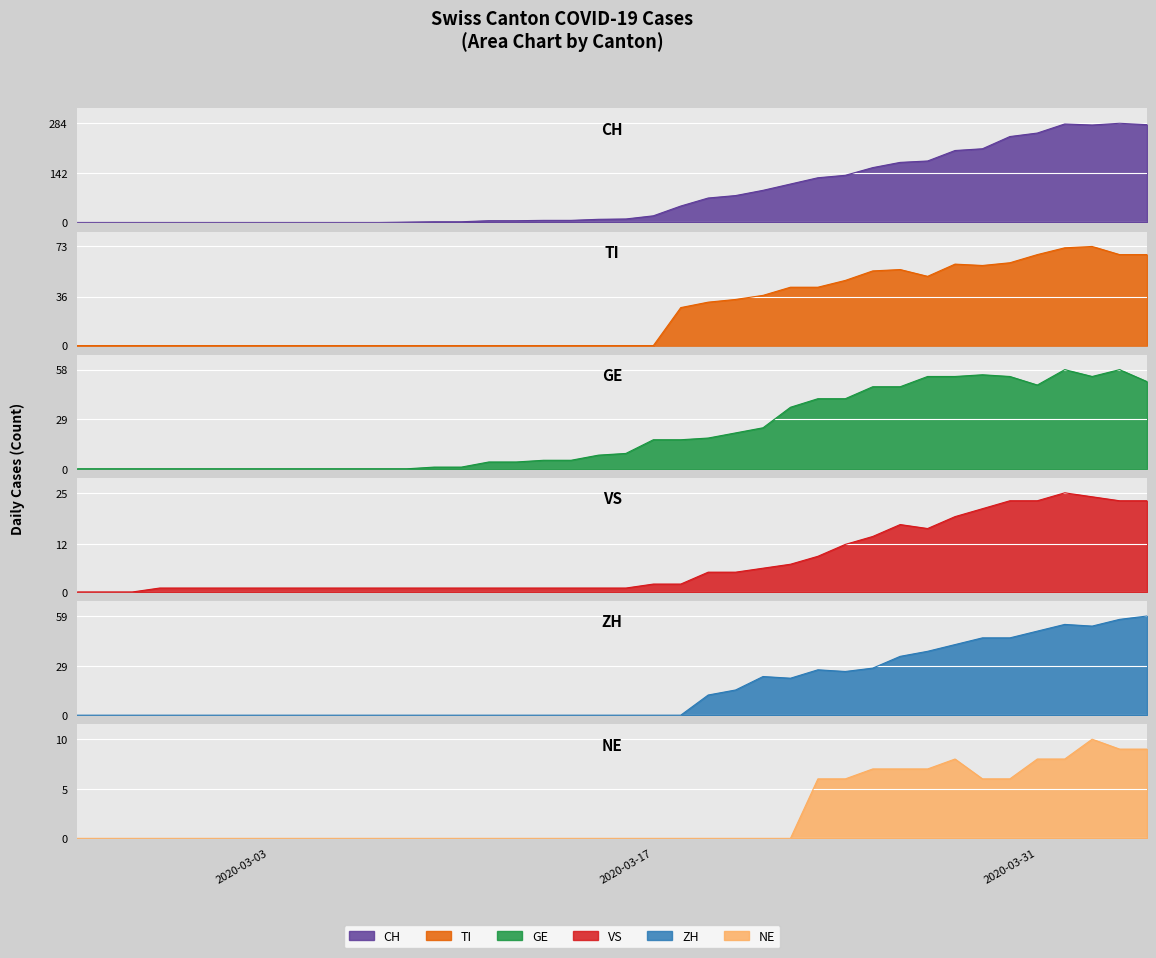

How many data points in NE are above 0?

13